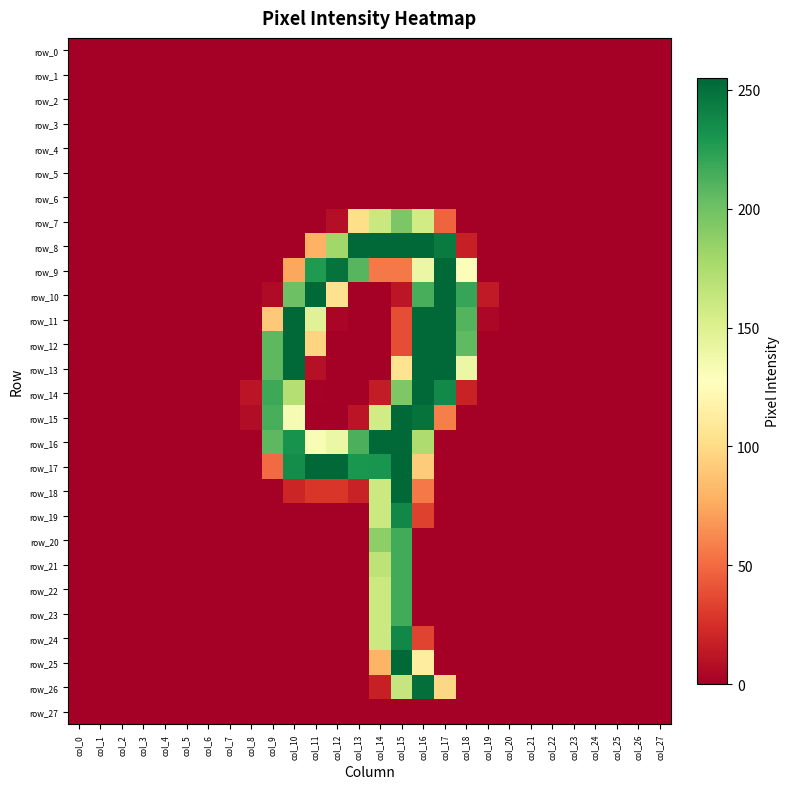

Which series changed the most between col_0 and col_24?

row_0